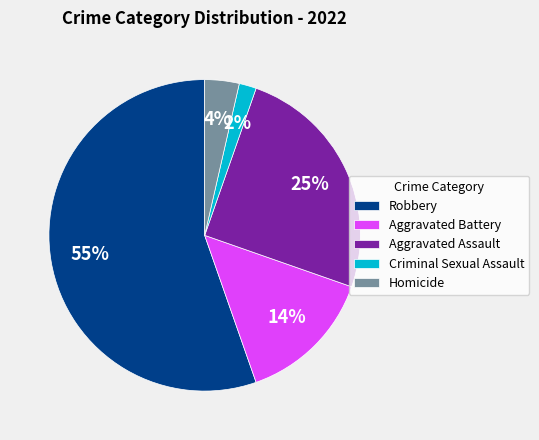

To the nearest percent, what percentage of the pie is Homicide?

4%